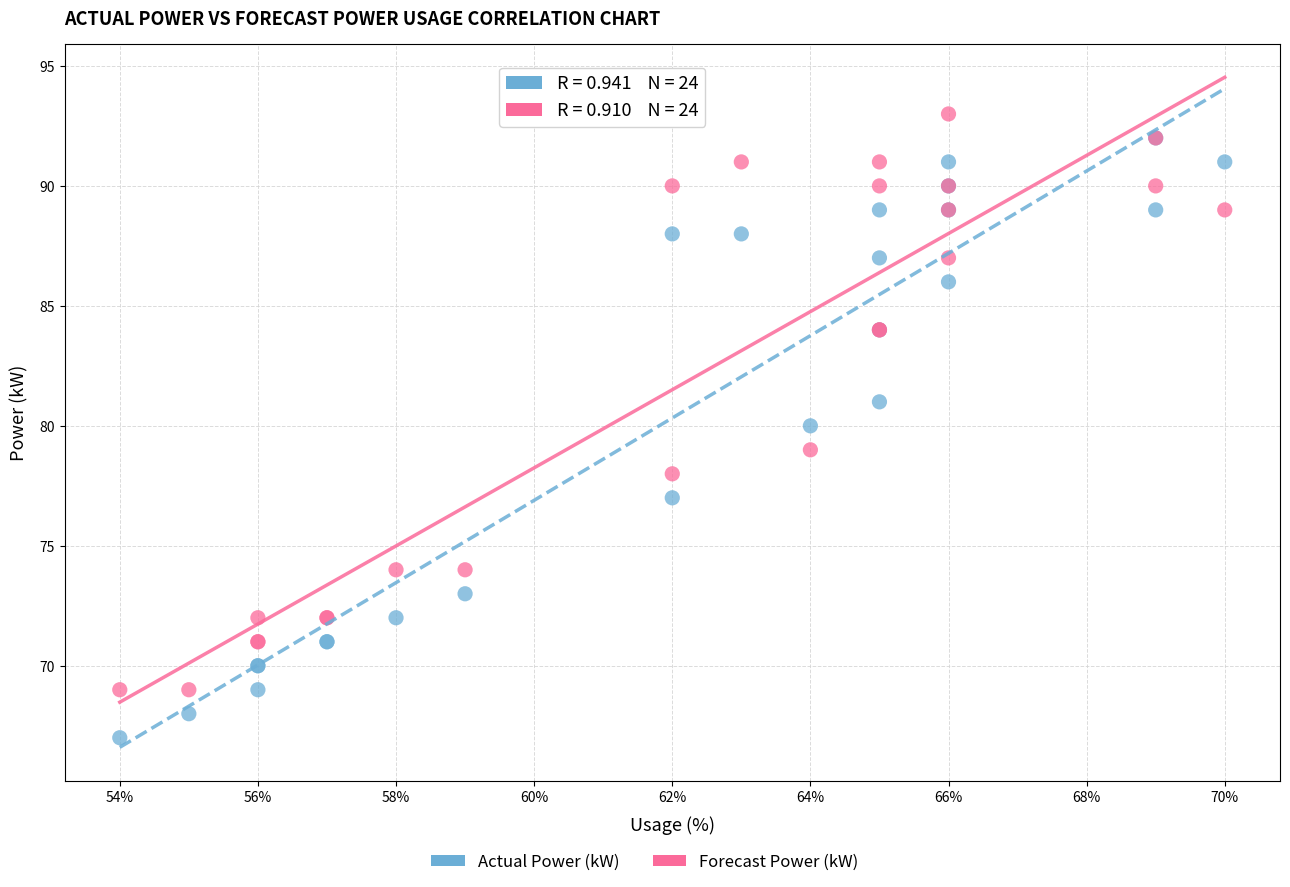

Which series has the largest Y range (max minus min)?

Actual Power (kW)